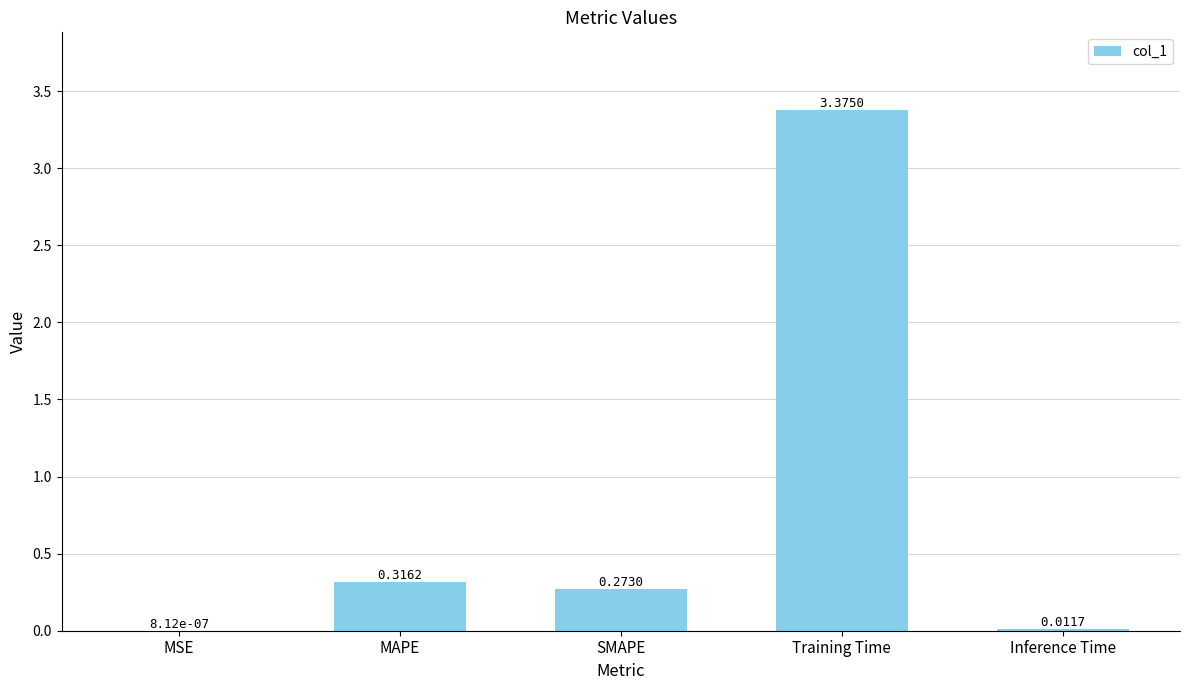

At which category does the chart reach its peak across all series?

Training Time